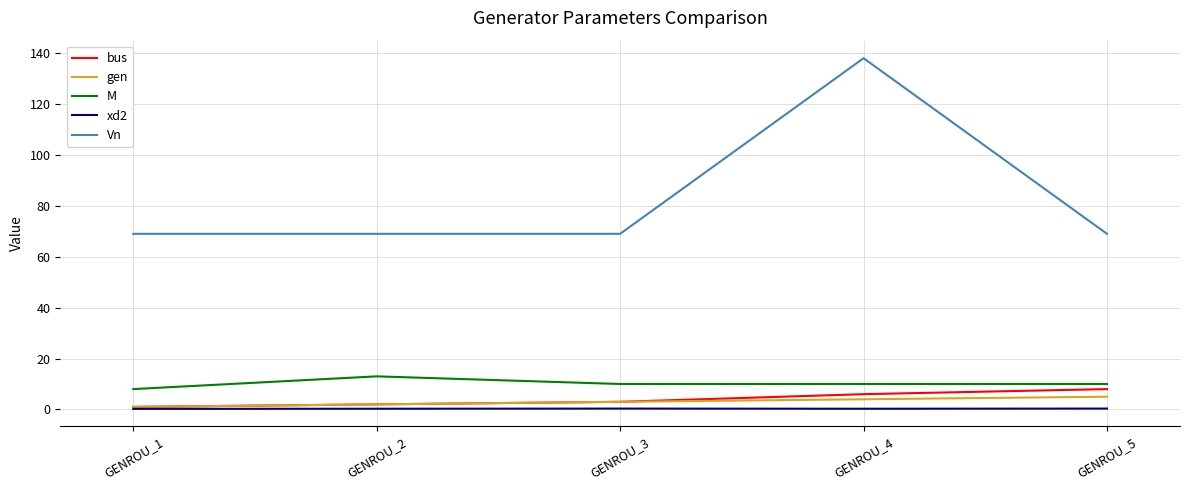

True or false: M has a value of 4.2 at GENROU_4.

False